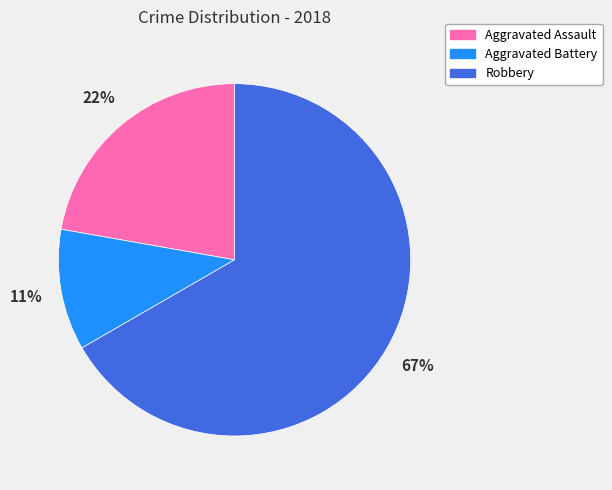

Which slice is the largest?

Robbery